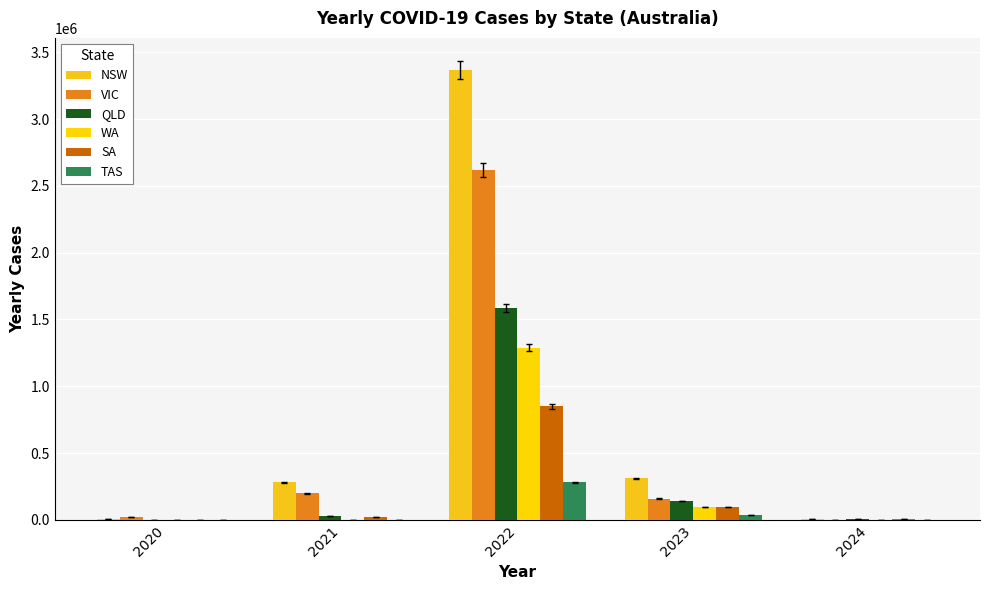

What is the value of the QLD bar at the 3rd from the left?

1586968